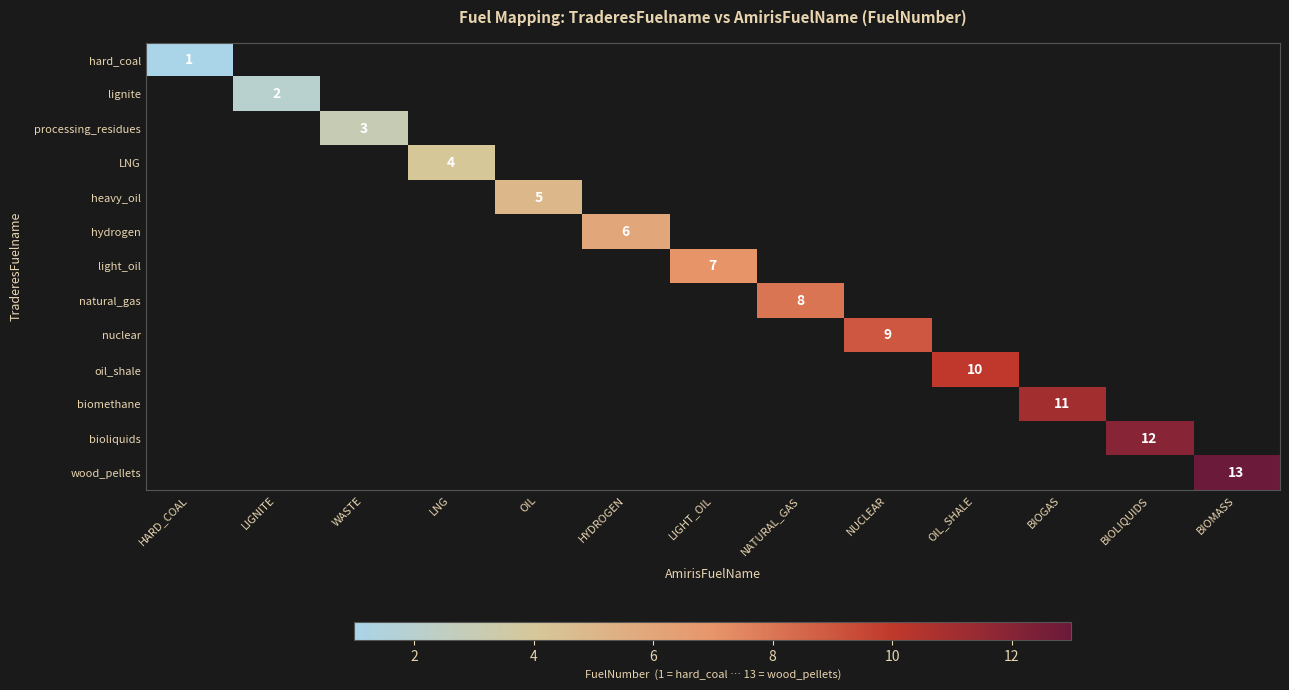

True or false: LNG has a value of 4 at LNG.

True